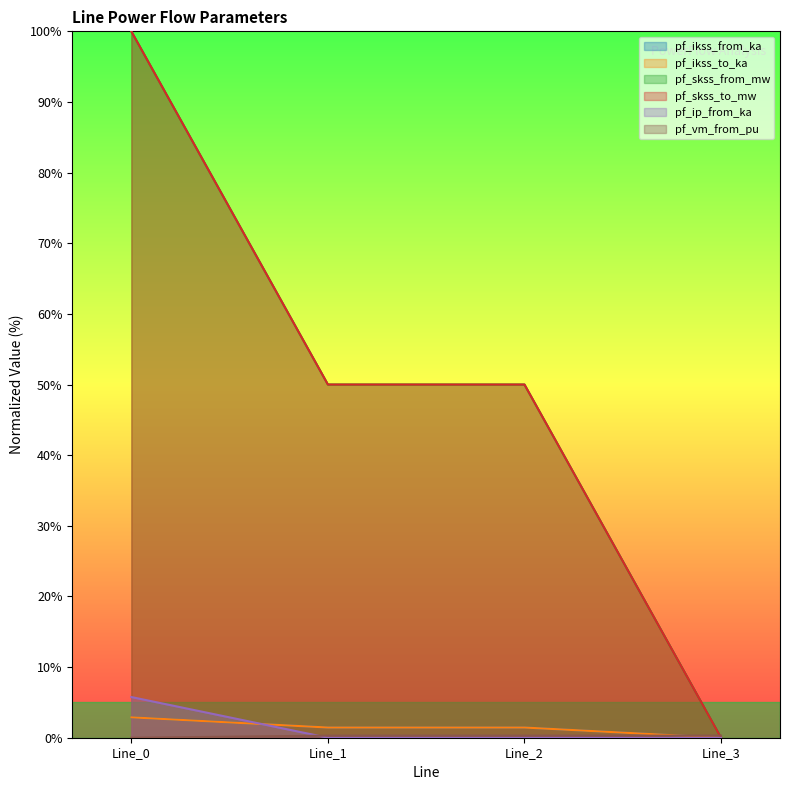

At which label does pf_skss_to_mw first exceed 49?

Line_0